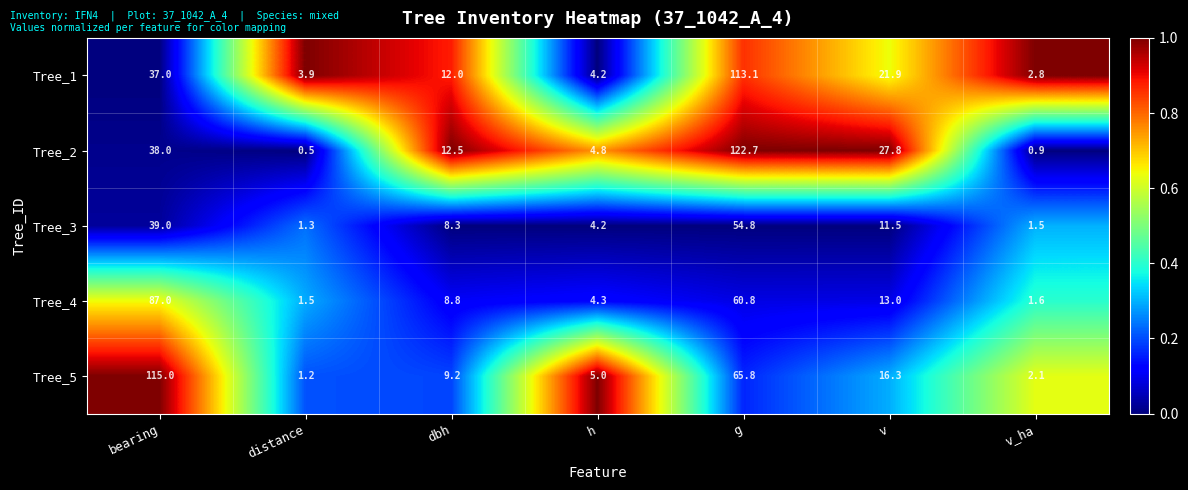

What is the difference between the Tree_3 values at v_ha and h?

2.7